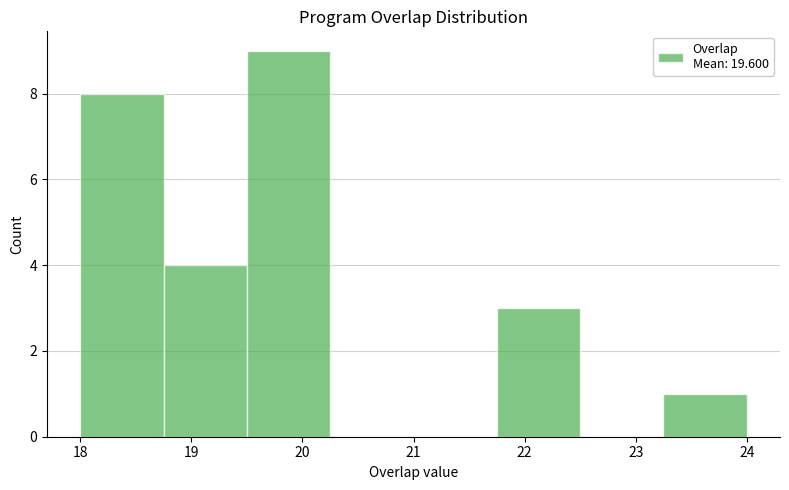

How tall is the bar that spans 23.25 to 24.00 on the x-axis? Neither the bar edges nor the heights are printed on the chart, so give them approximately, as read against the axes.

1